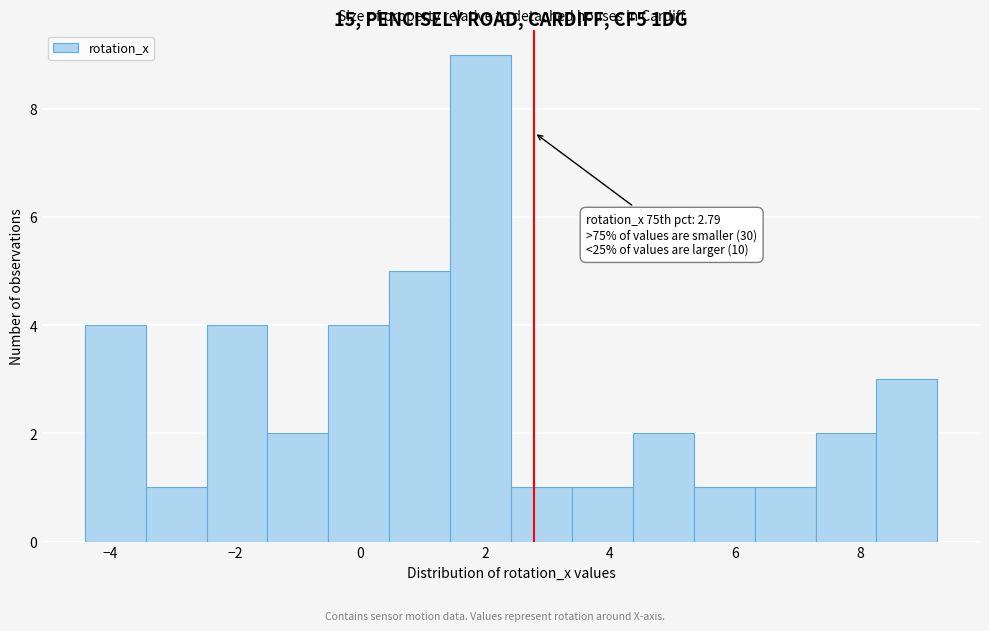

Which range on the x-axis has the tallest bar?

1.4 to 2.4